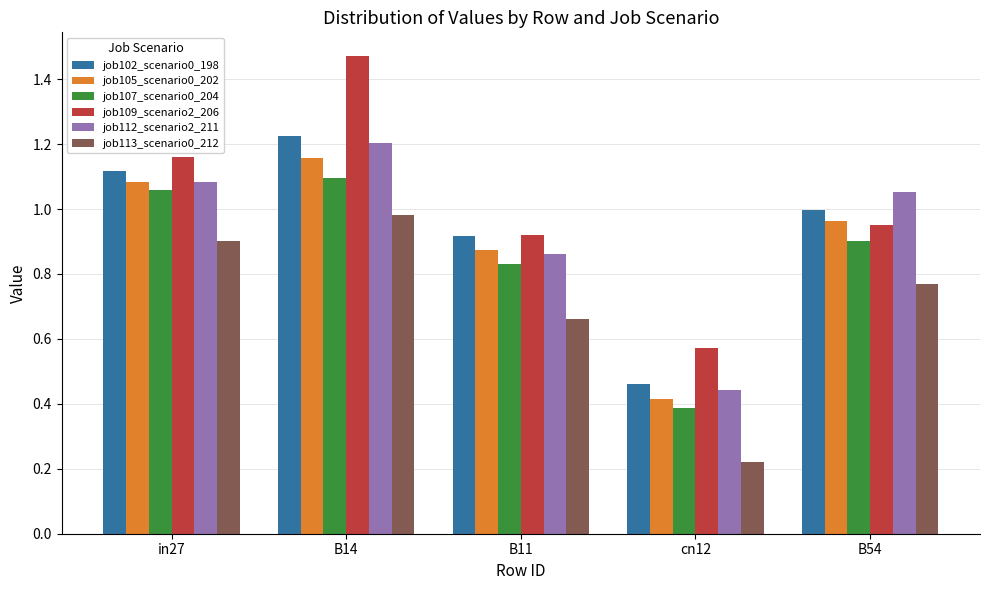

Is the value of job102_scenario0_198 at B11 greater than the value of job105_scenario0_202 at B54?

No